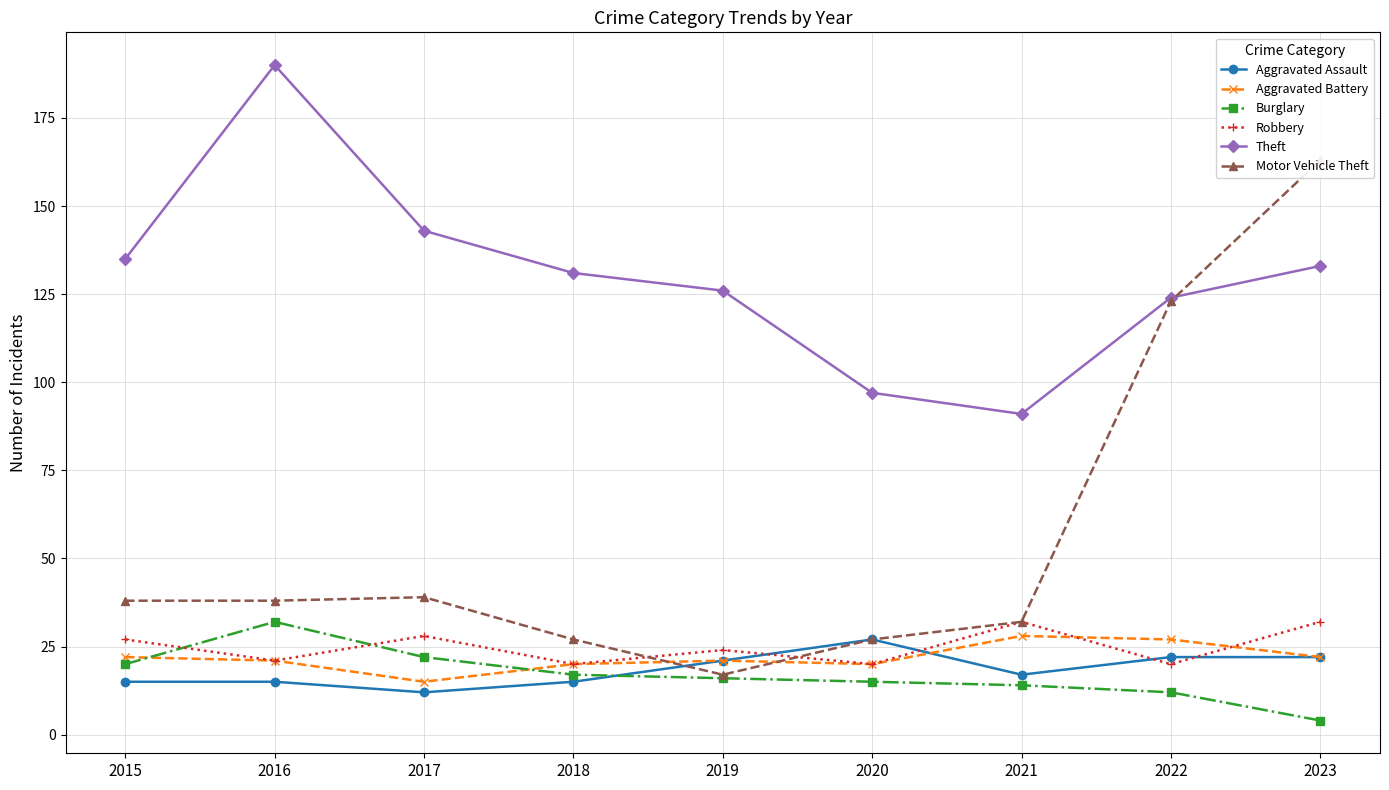

How many lines are shown in the chart?

6